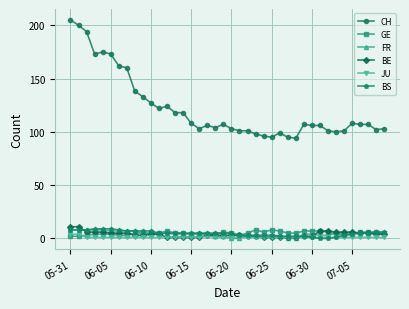

Which series has the largest range (max minus min)?

CH